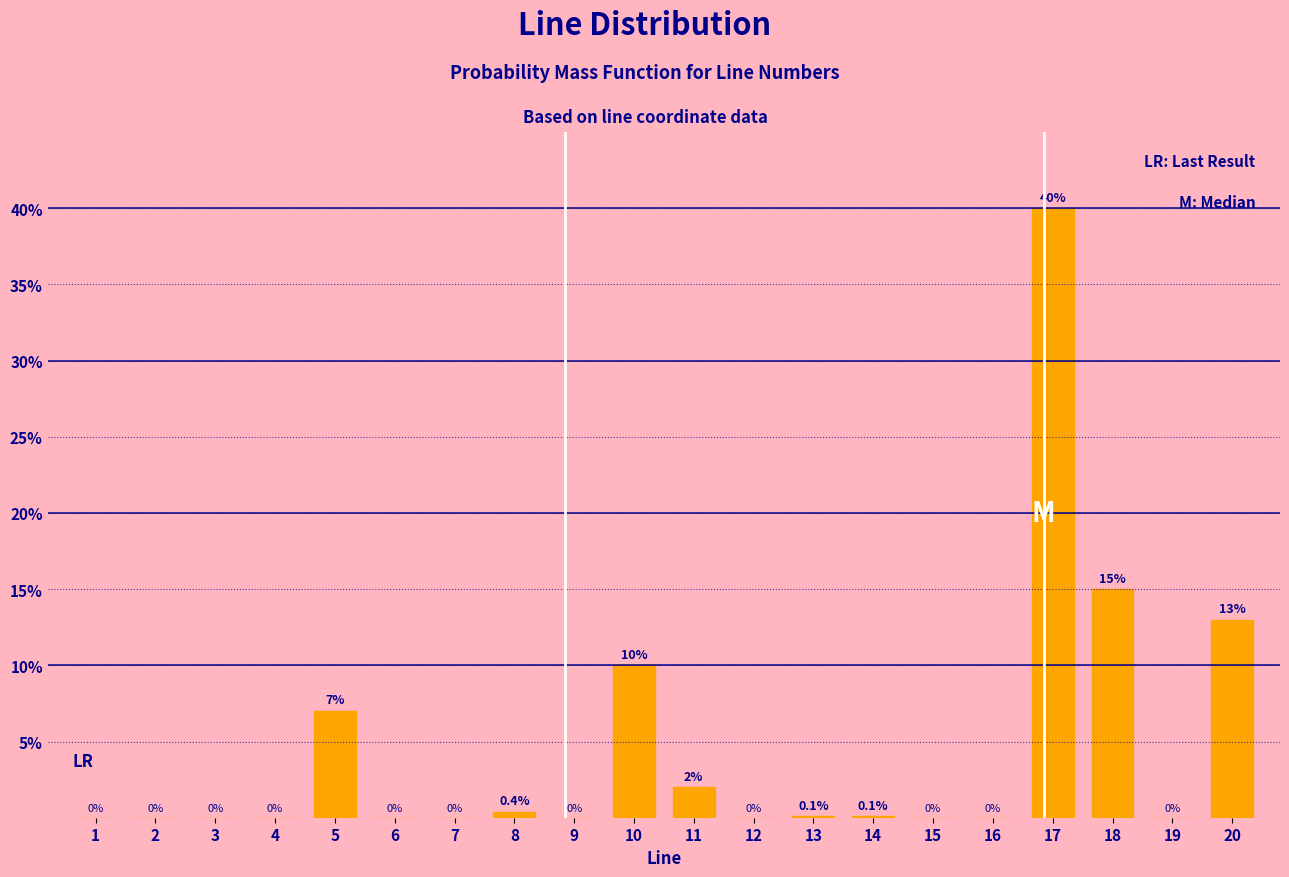

Reading left to right, what are all the values shown in this chart?

1=0.0	2=0.0	3=0.0	4=0.0	5=7.0	6=0.0	7=0.0	8=0.4	9=0.0	10=10.0	11=2.0	12=0.0	13=0.1	14=0.1	15=0.0	16=0.0	17=40.0	18=15.0	19=0.0	20=13.0